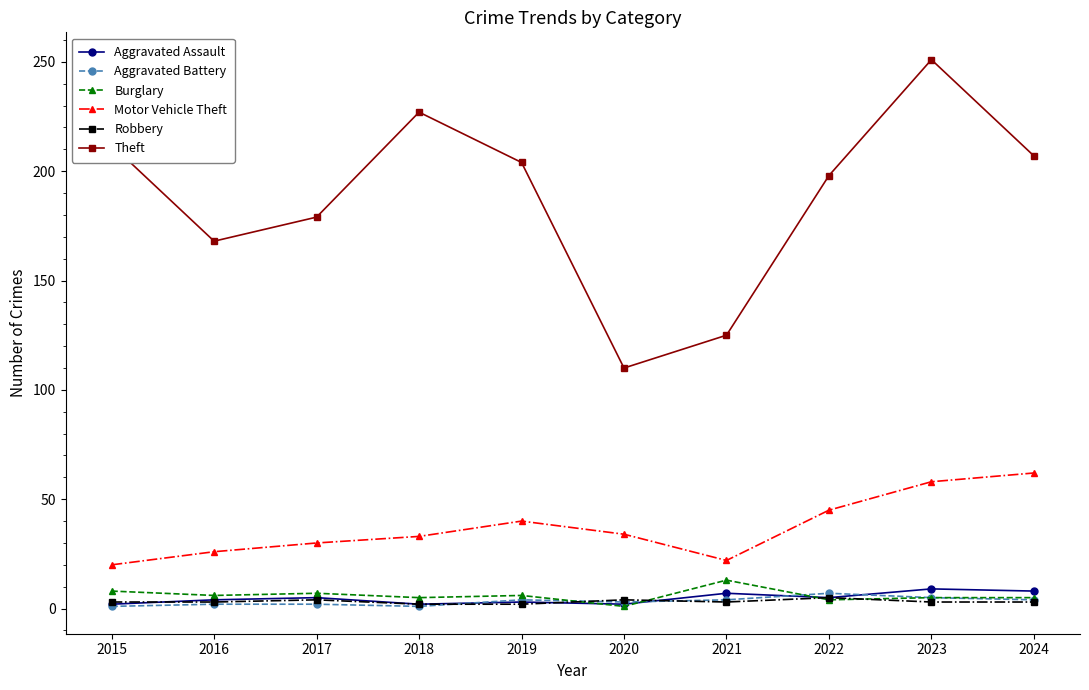

Is this an area chart (filled region under the line)?

No